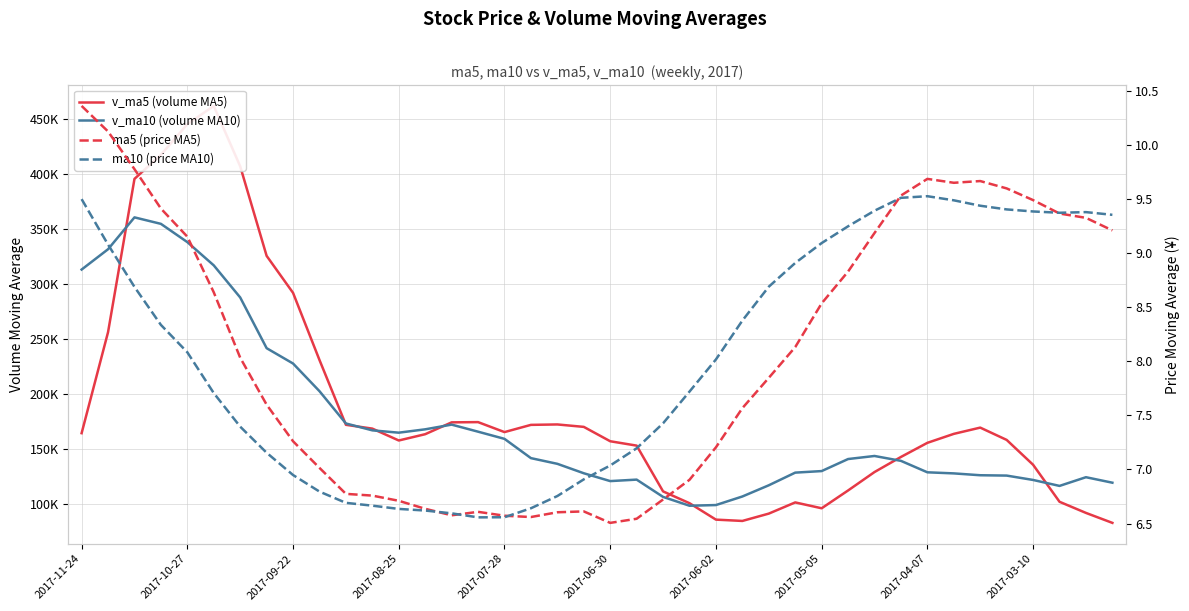

List the series in order of their peak value, lowest first.

ma10 (price MA10), ma5 (price MA5), v_ma10 (volume MA10), v_ma5 (volume MA5)